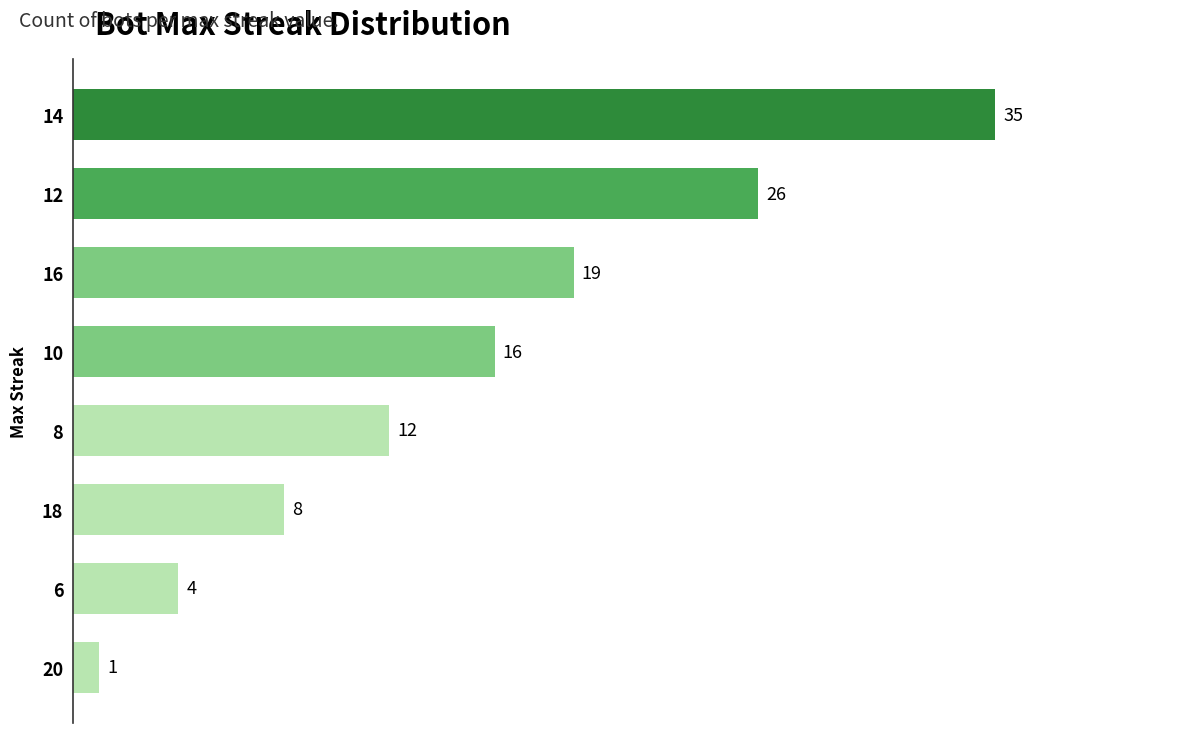

What is the sum of the values at 12 and 14?

61